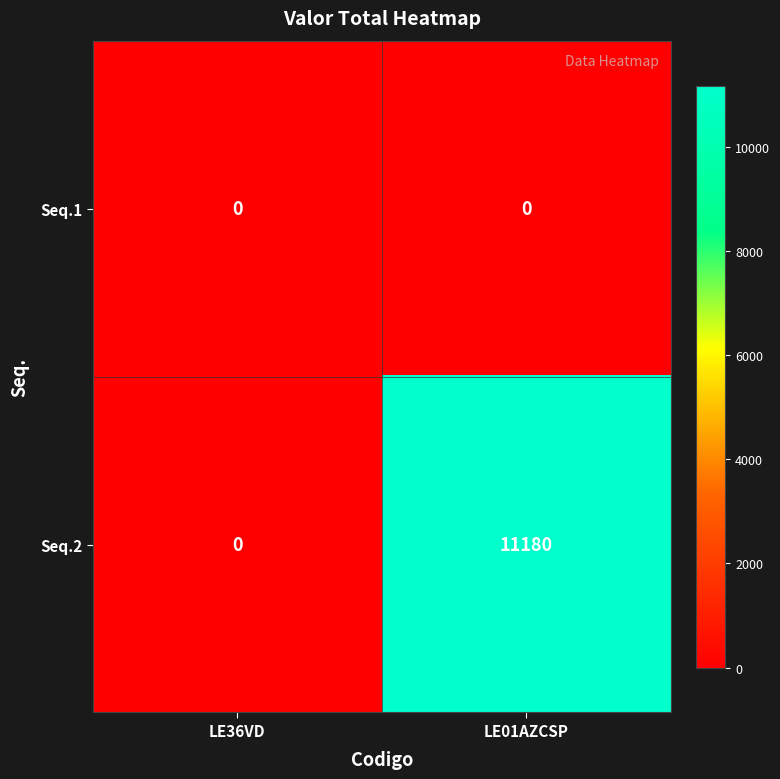

The value of Seq.2 at LE01AZCSP is 11180. True or false?

True